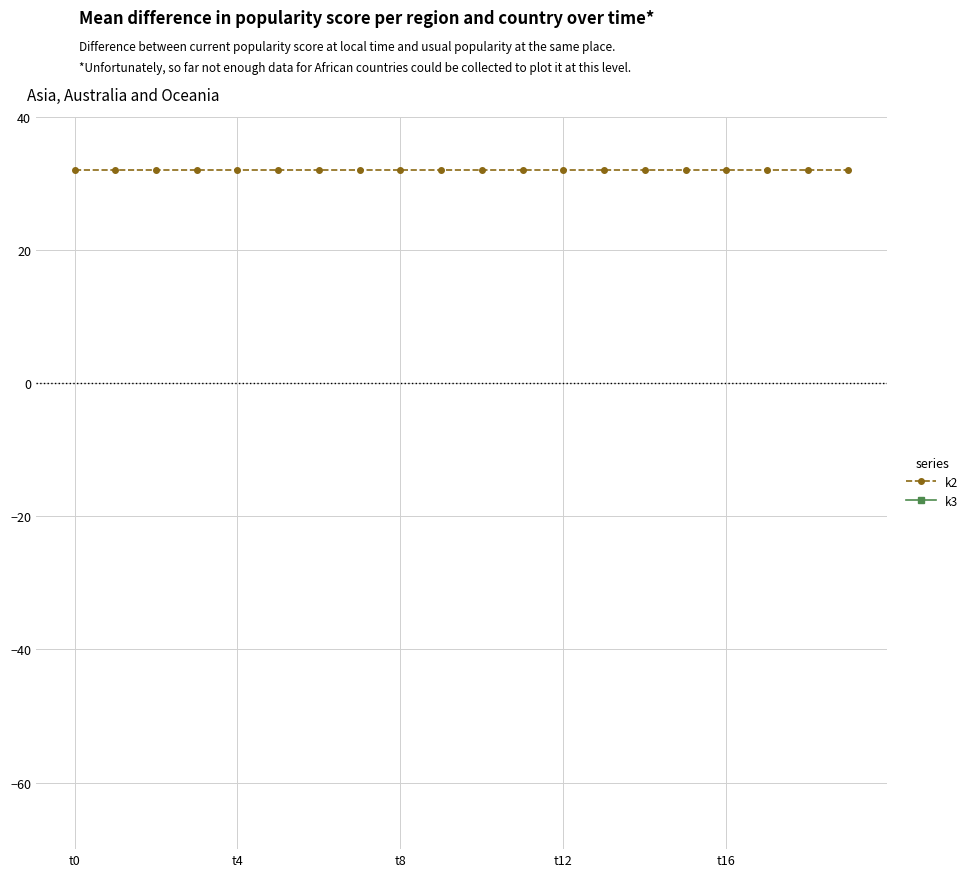

True or false: k2 and k3 intersect in this chart.

False